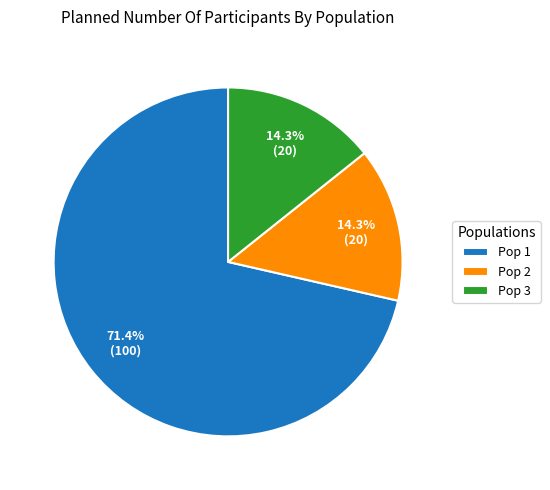

Is it true that Pop 2 is 1% of the pie?

False